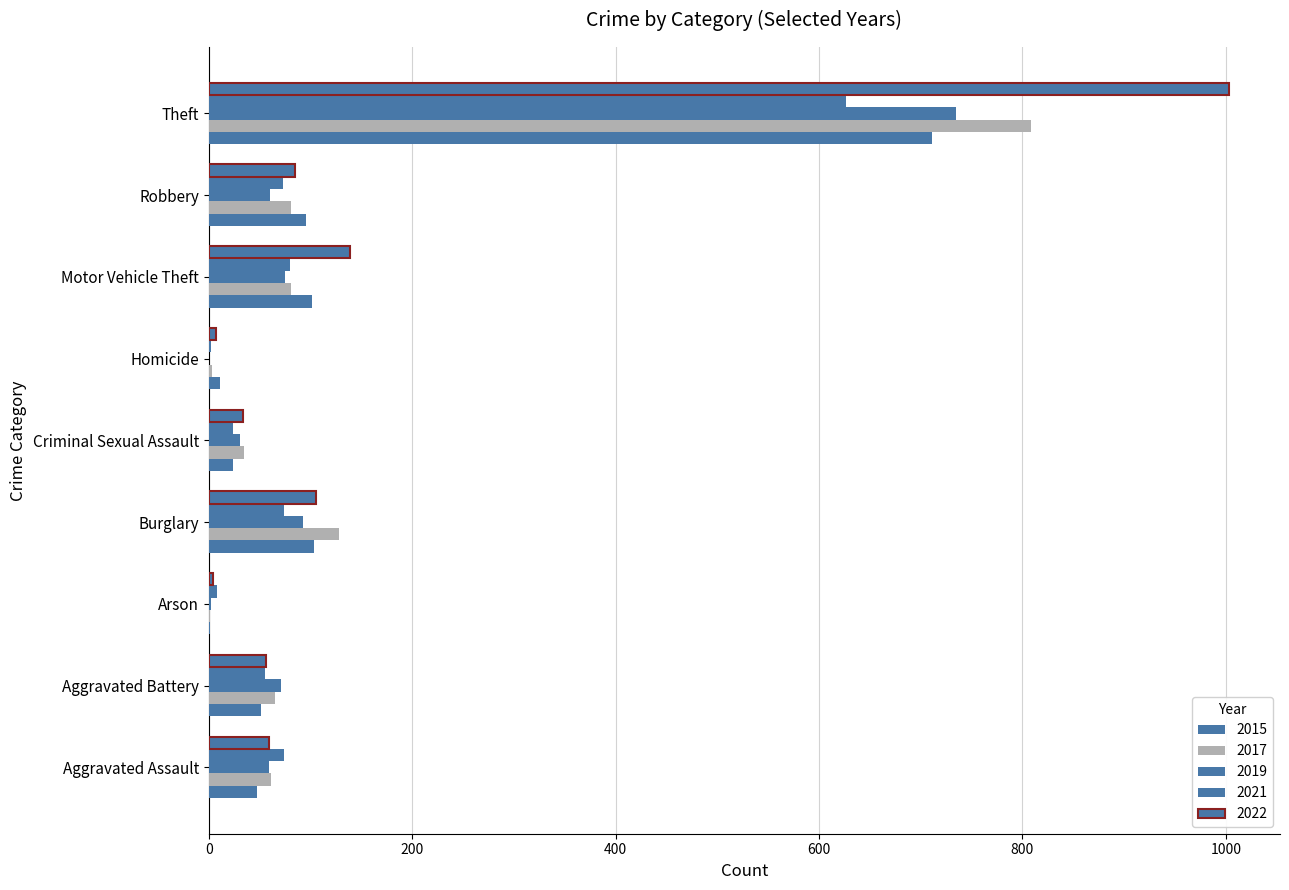

Reading left to right, what are all the values shown in this chart?

2015: 48	51	1	104	24	11	102	96	711
2017: 61	65	1	128	35	3	81	81	808
2019: 59	71	2	93	31	0	75	60	735
2021: 74	55	8	74	24	2	80	73	627
2022: 59	56	4	106	34	7	139	85	1003